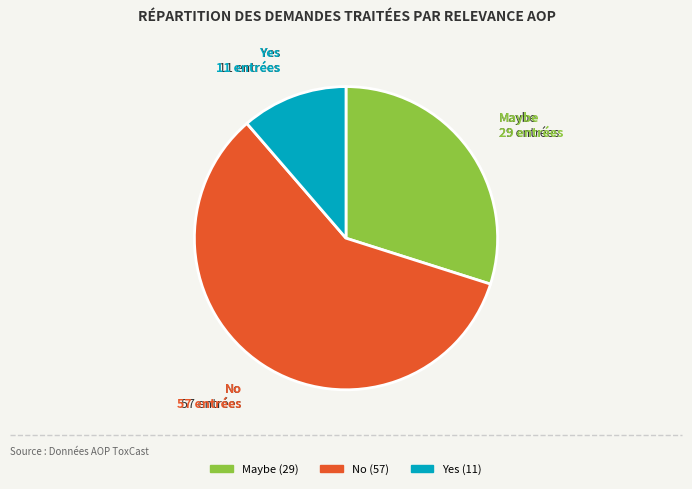

Does any single category account for the majority?

Yes